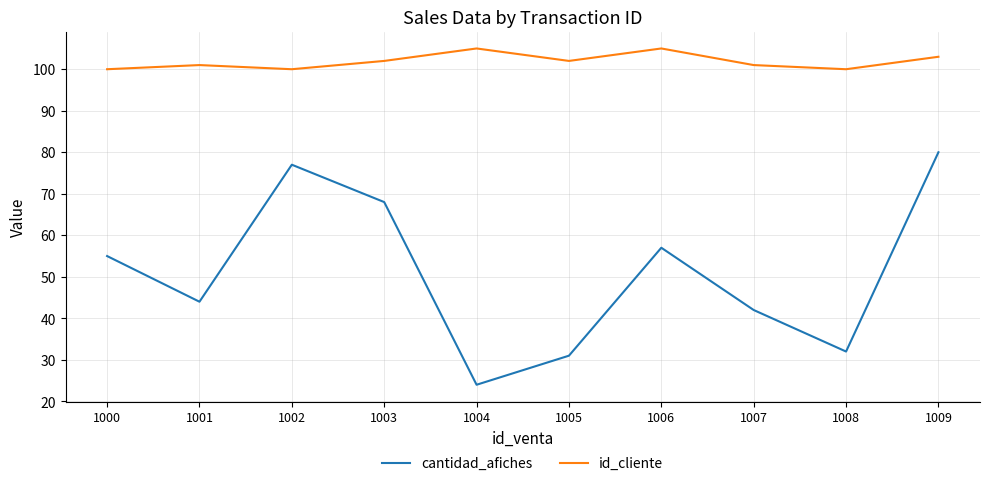

Where is cantidad_afiches nearest to the value 52?

1000